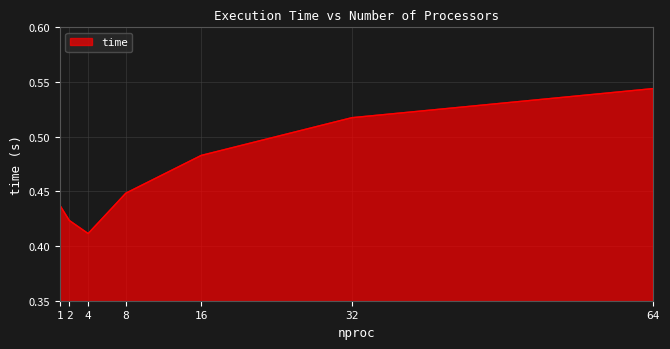

The chart shows a value of 0.2 at 32. True or false?

False